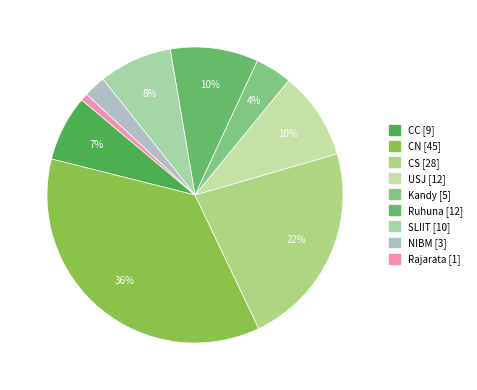

How many segments does this pie chart have?

9